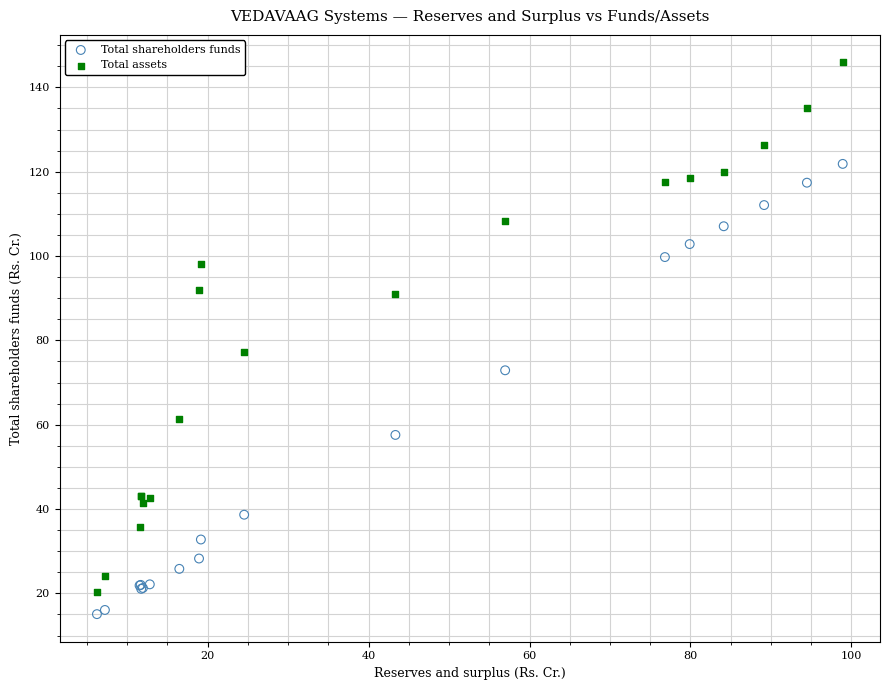

Which series reaches the maximum Y coordinate?

Total assets